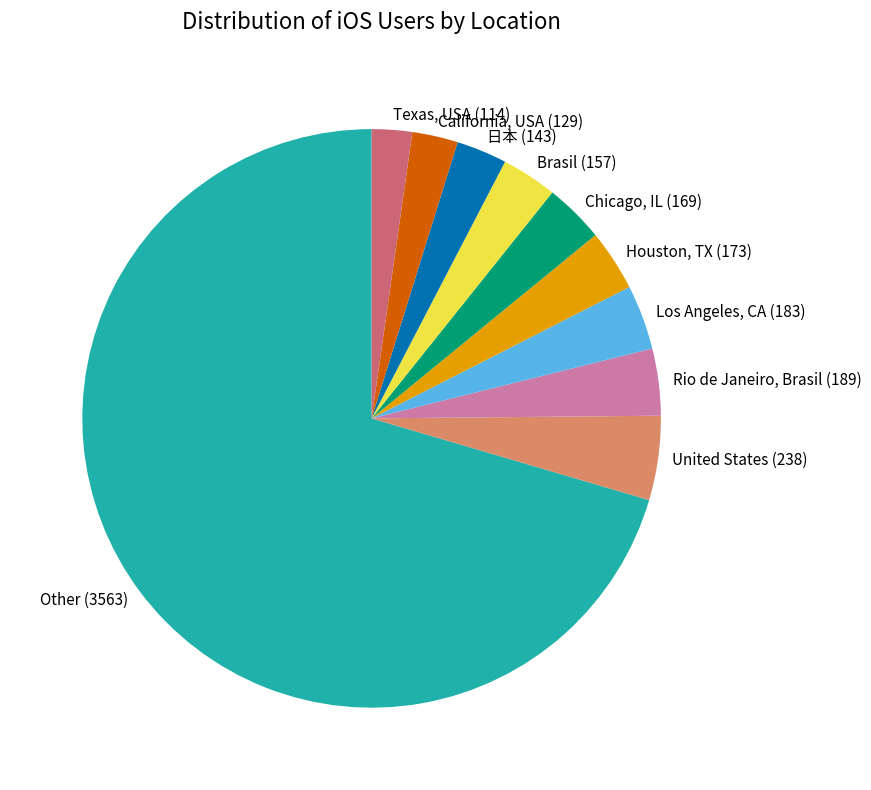

Which category has the biggest portion of the pie?

Other